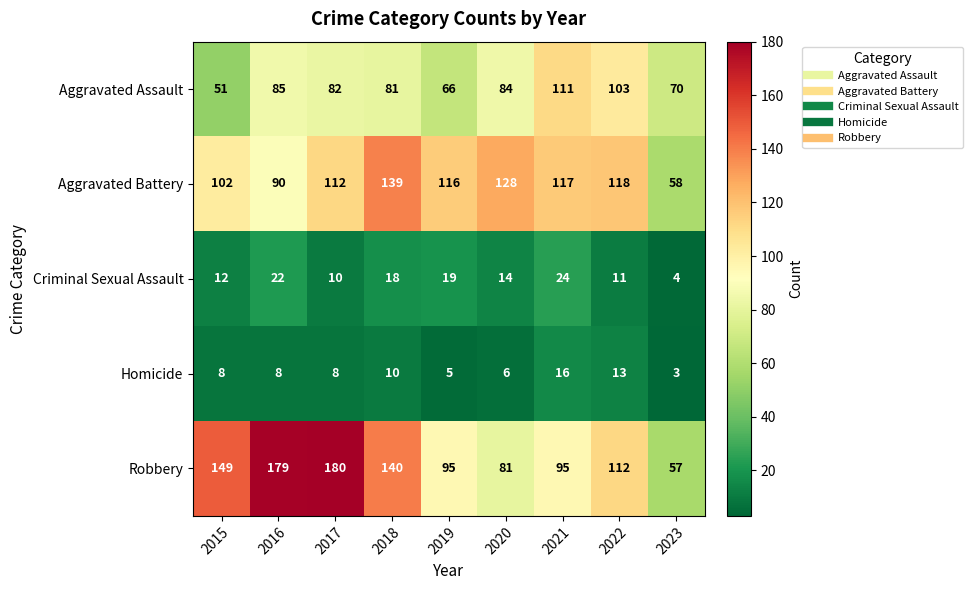

Count the number of data series in this chart.

5